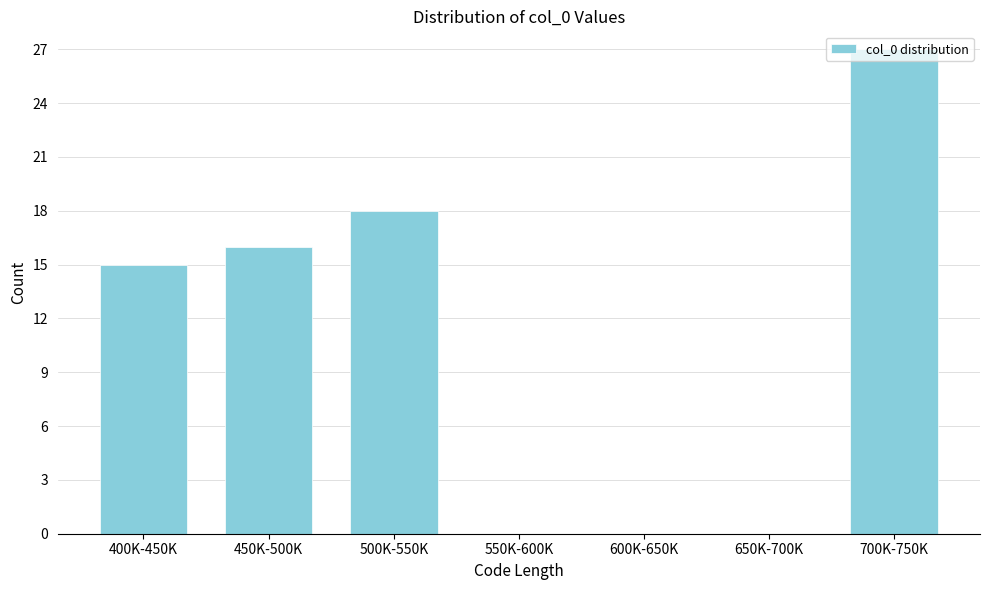

Between 700K-750K and 400K-450K, which is larger?

700K-750K